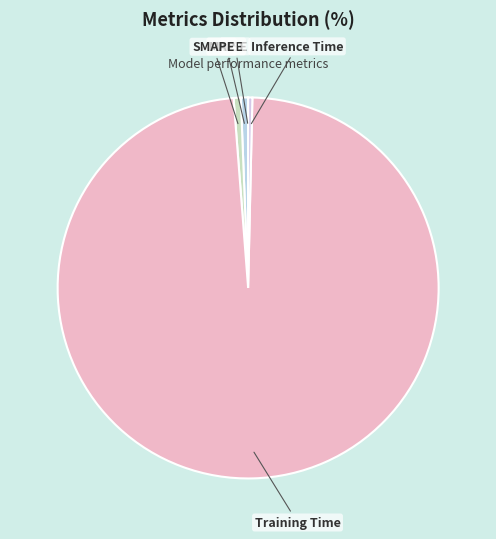

Is there a majority slice in this chart?

Yes